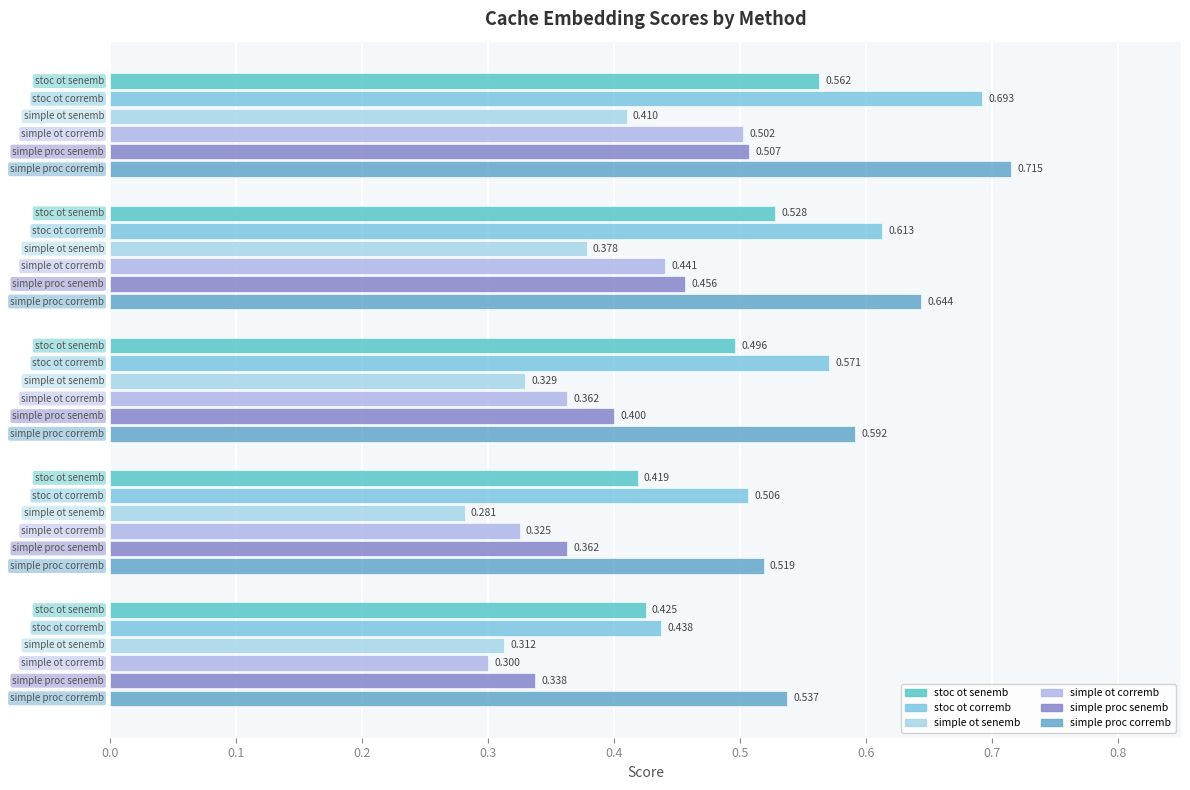

True or false: stoc_ot_senemb_nn_cache has a value of 0.5 at 0.2.

True